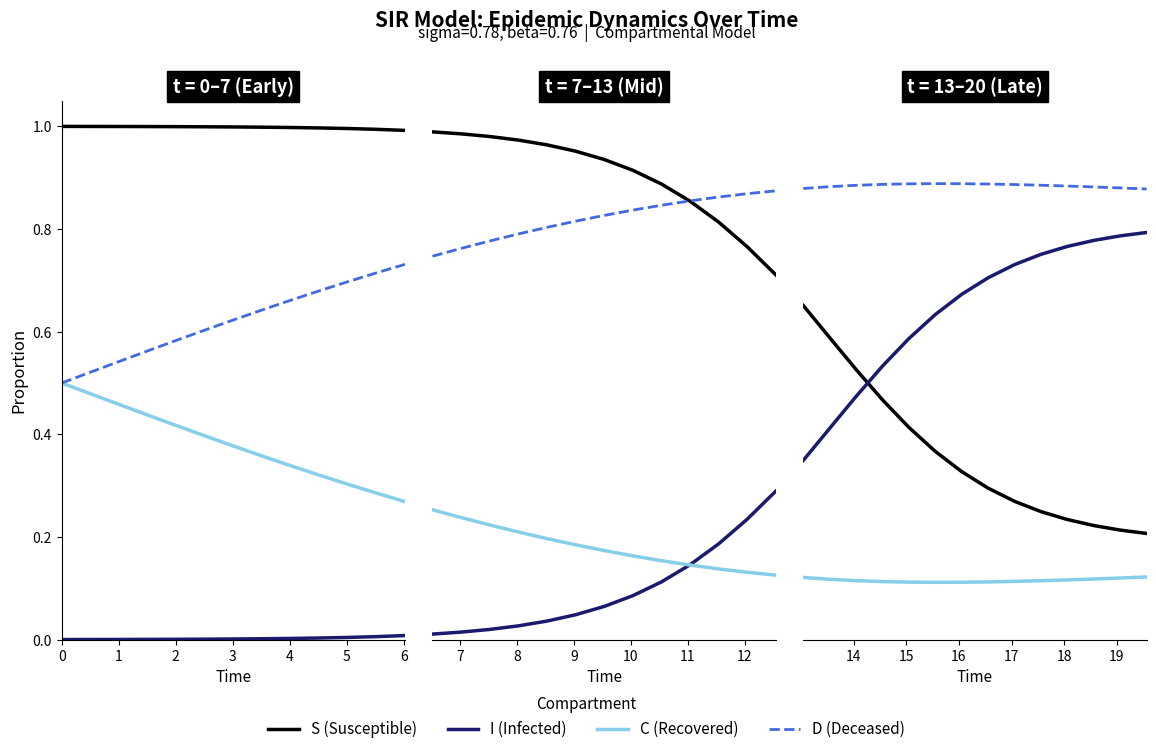

The value of S at 6 is 0.1. True or false?

False